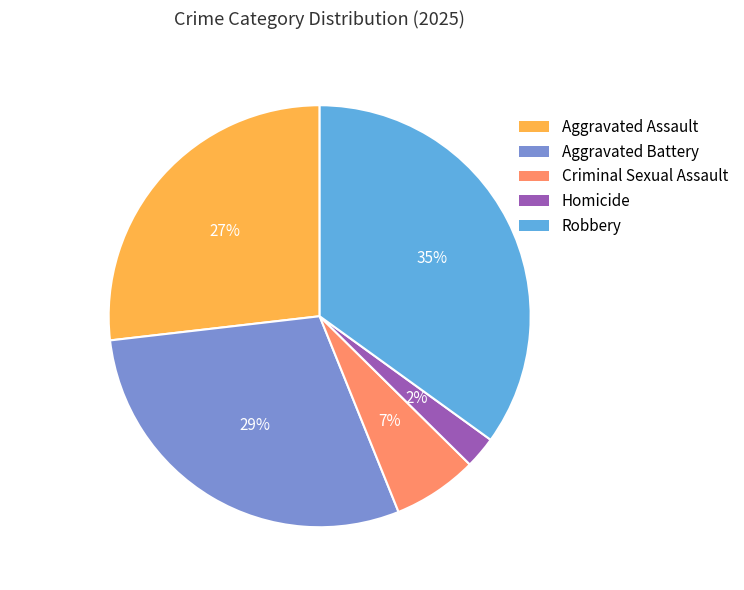

Is there any slice that represents more than half of the pie?

No